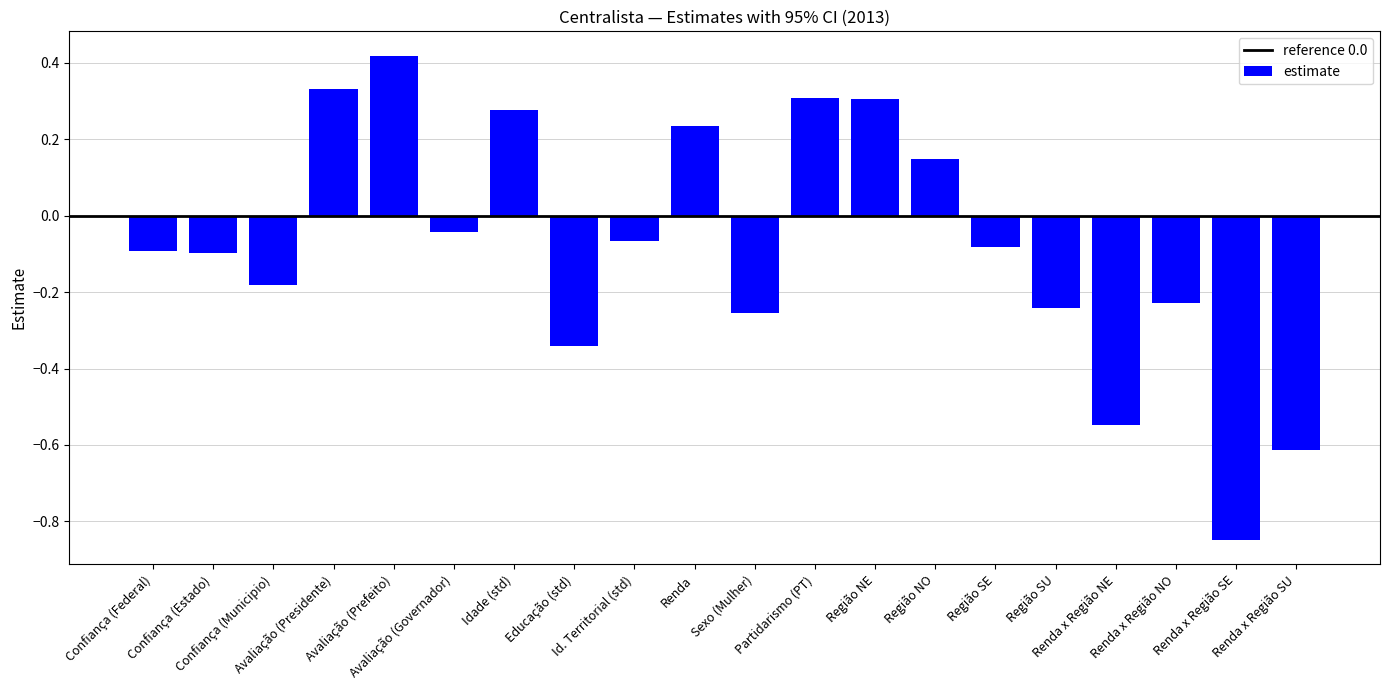

What is the difference between the second highest and second lowest values?

0.9